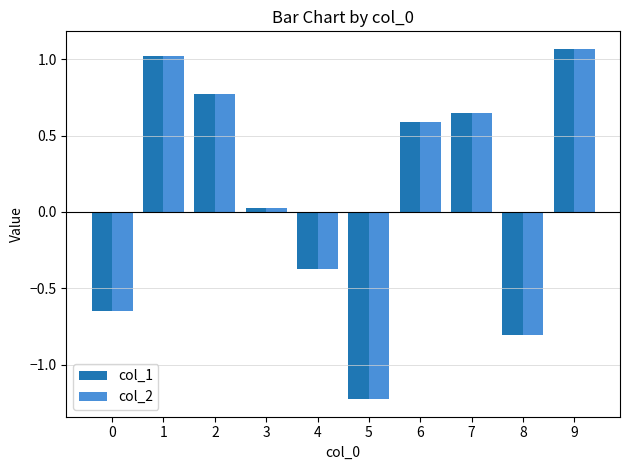

At which label is col_1 closest to 0?

3